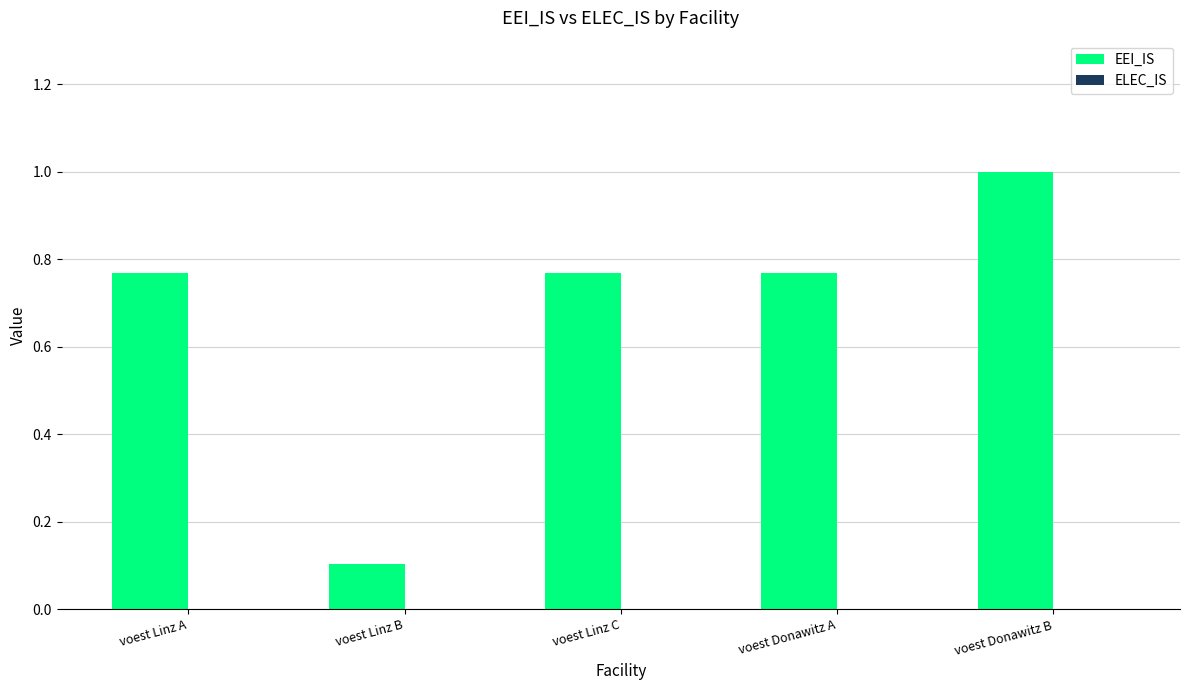

Which label corresponds to the smallest value in the chart?

voest Linz B